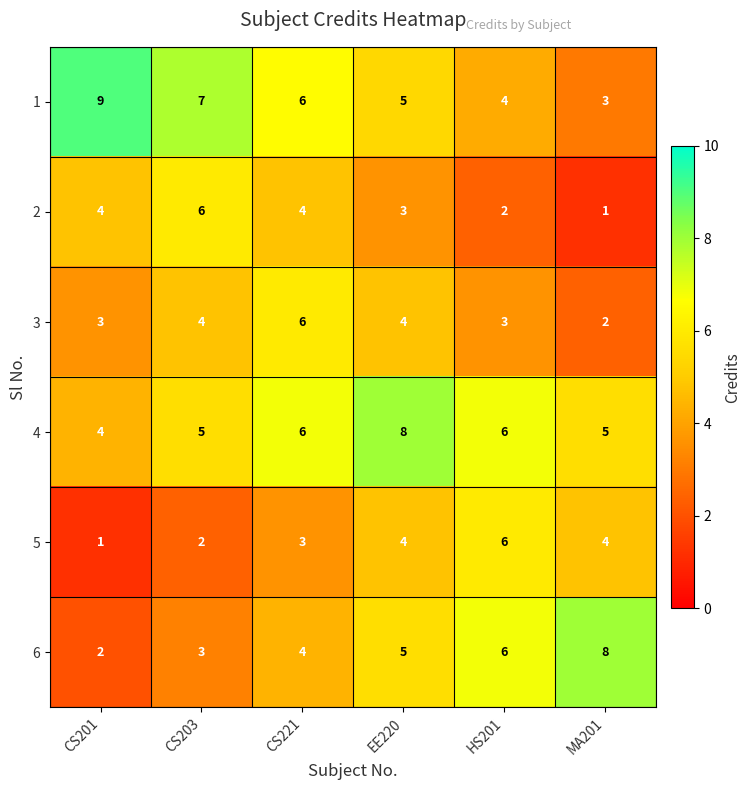

What is the greatest value displayed?

9